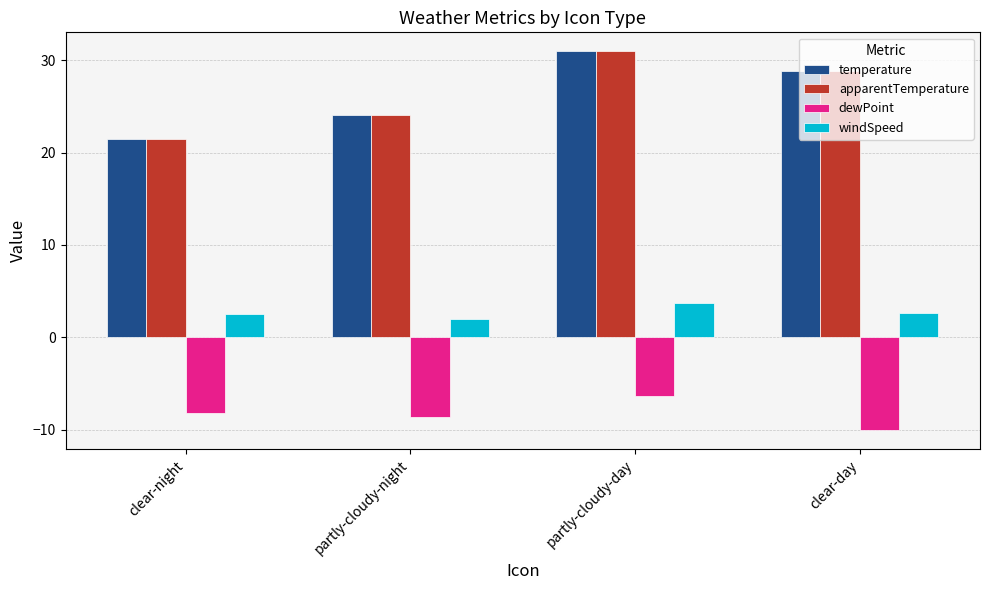

How many bars are there in each group?

4